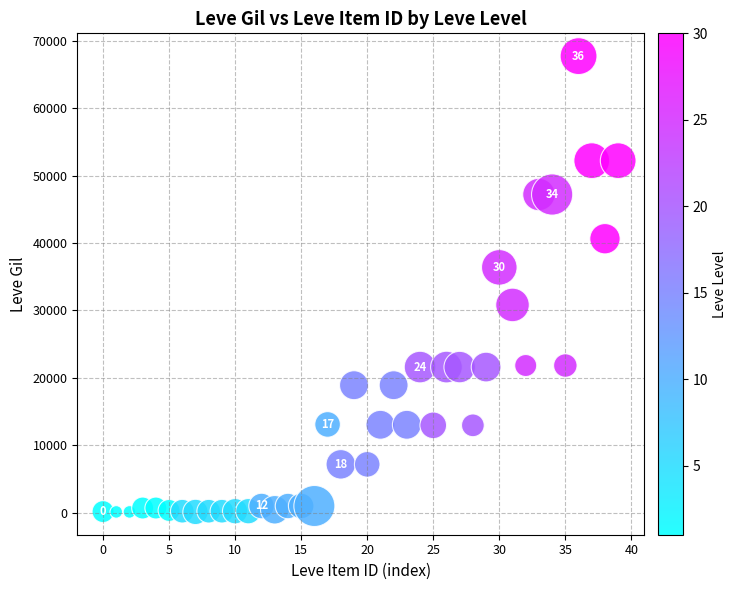

What is the range of Y values (max minus min)?

67620